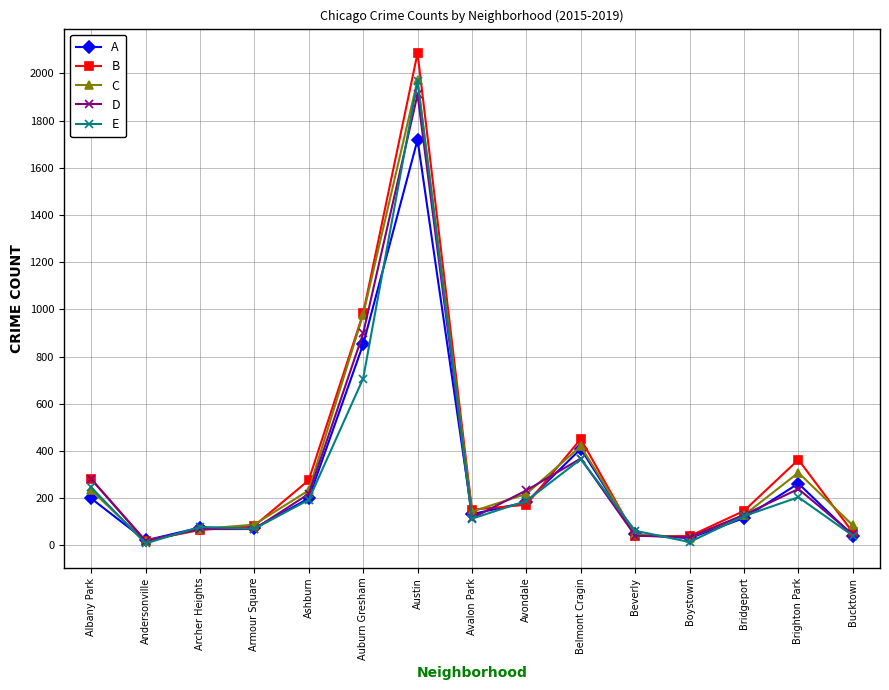

How many series are shown in this chart?

5